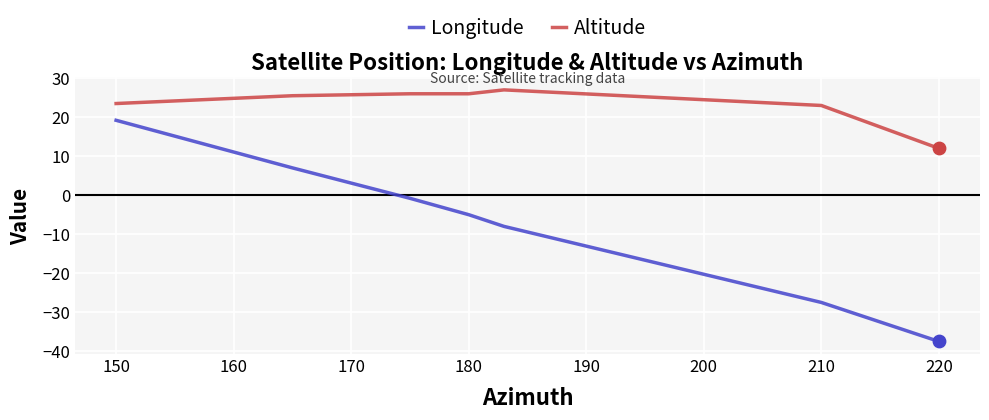

Which series has the largest range (max minus min)?

Longitude